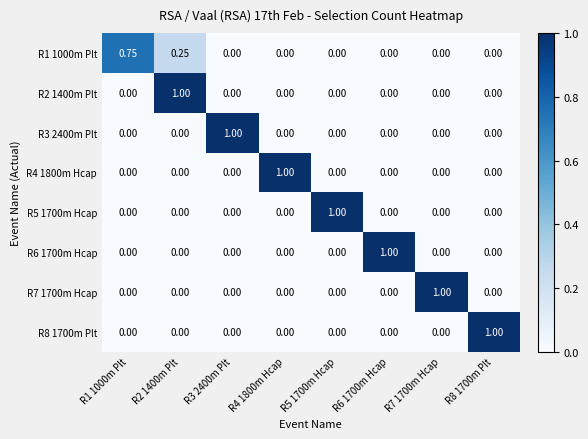

What is the total value across all series at R6 1700m Hcap?

1.0